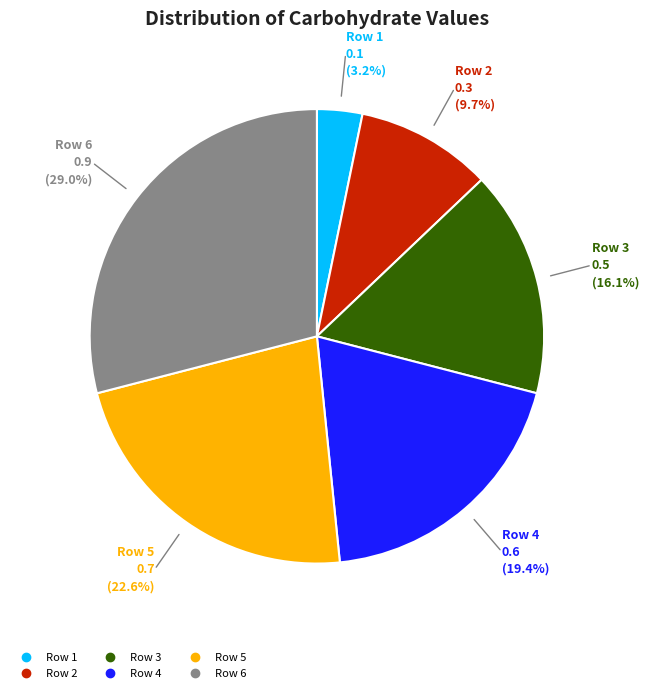

Is there a majority slice in this chart?

No